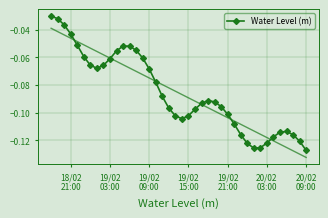

How many points are higher than both their immediate neighbors (excluding endpoints)?

3